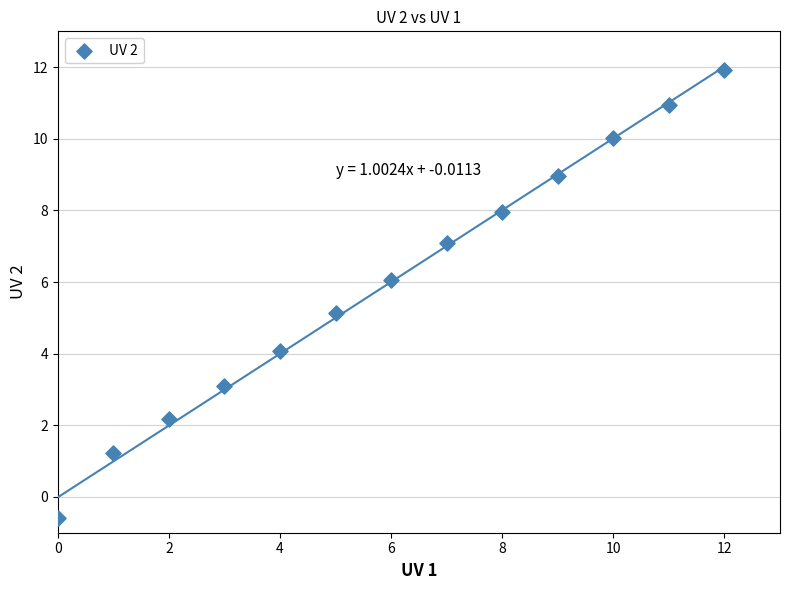

What is the range of Y values (max minus min)?

12.5